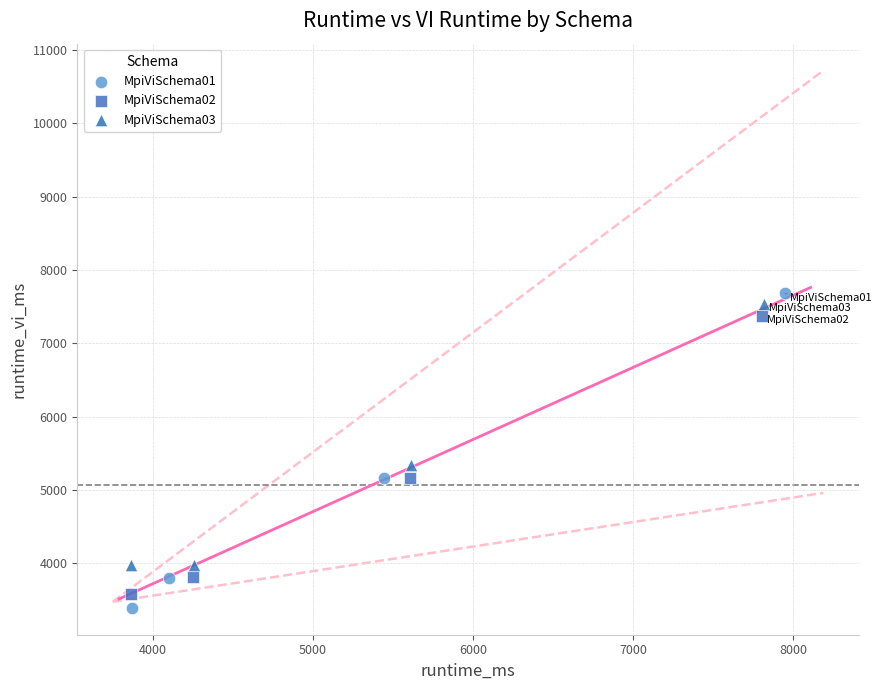

Which series has the widest spread of Y values?

MpiViSchema01